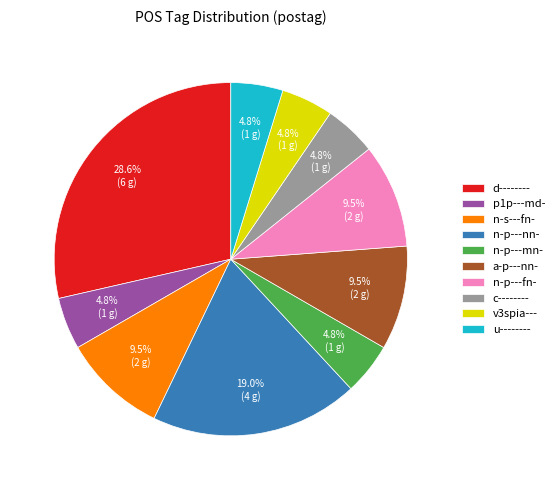

To the nearest percent, what portion does n-p---mn- represent?

5%